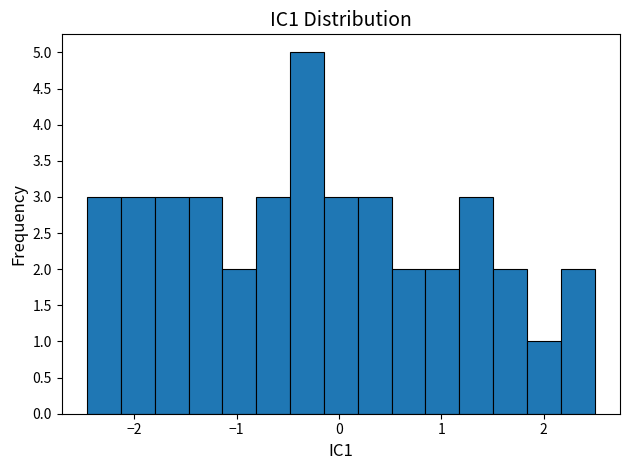

Read against the x-axis, roughly where is the centre of the tallest bar?

-0.3